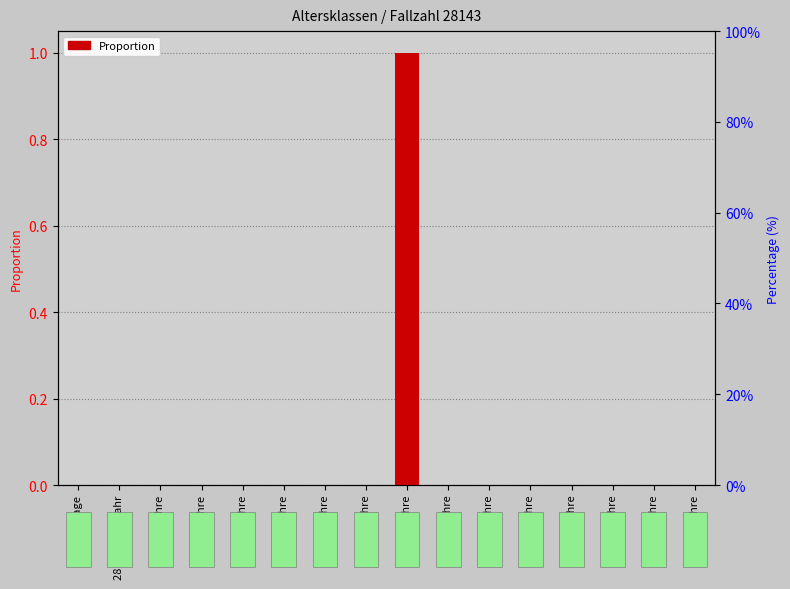

List the labels in order of value, largest first.

30-39 Jahre, < 28 Tage, 28 Tage - 1. Jahr, 1-2 Jahre, 3-5 Jahre, 6-9 Jahre, 10-15 Jahre, 16-17 Jahre, 18-29 Jahre, 40-49 Jahre, 50-54 Jahre, 55-59 Jahre, 60-64 Jahre, 65-74 Jahre, 75-79 Jahre, 80+ Jahre